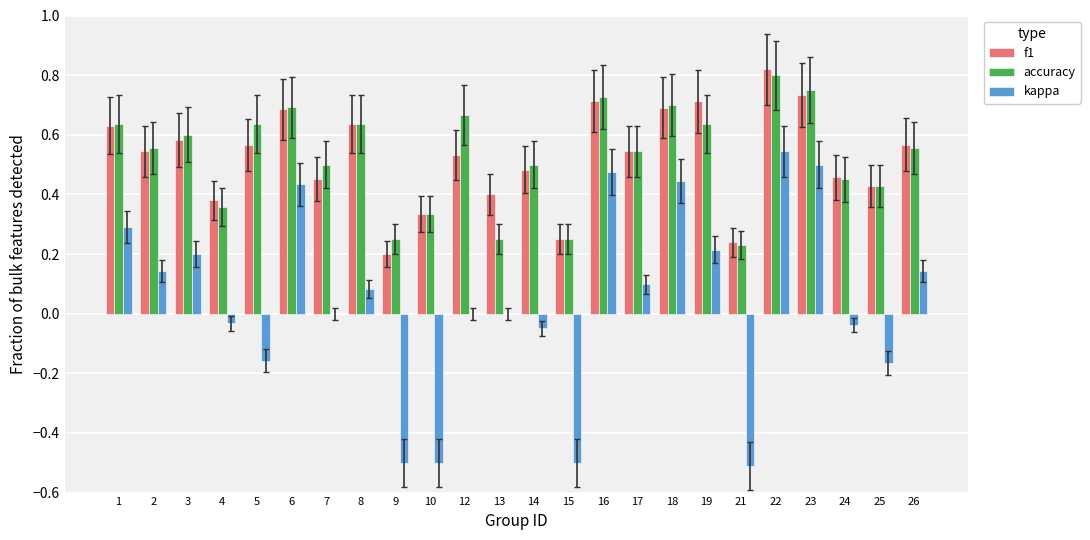

At which category is the sum across all series the highest?

22